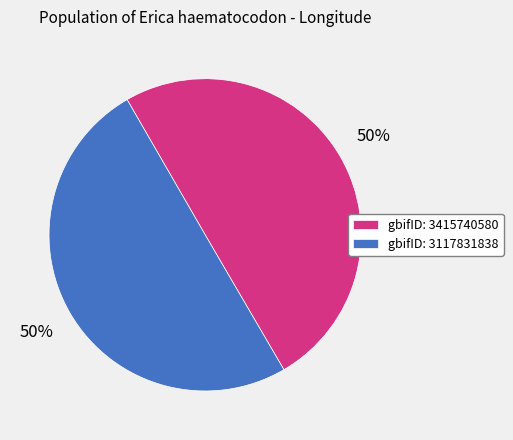

How many slices are in this pie chart?

2